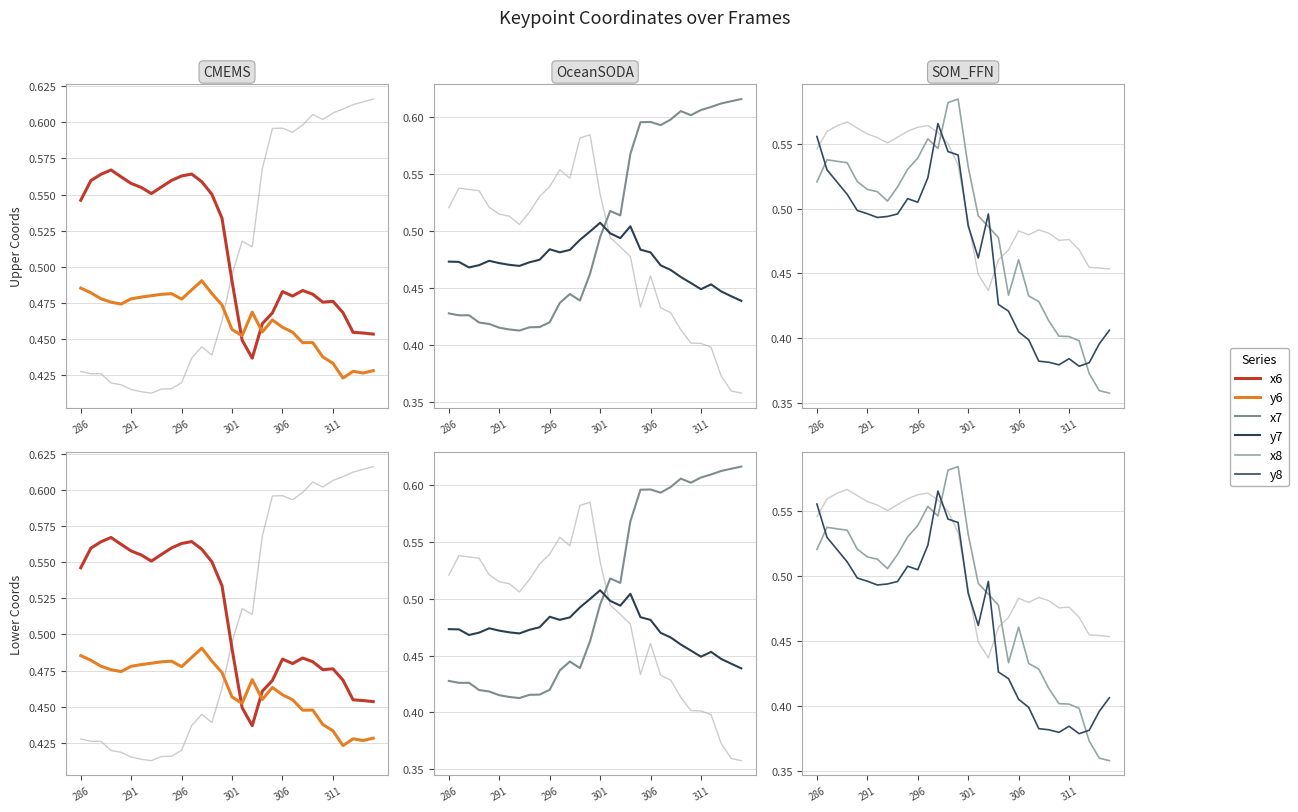

In x8, how many points are higher than both neighbors (excluding endpoints)?

4